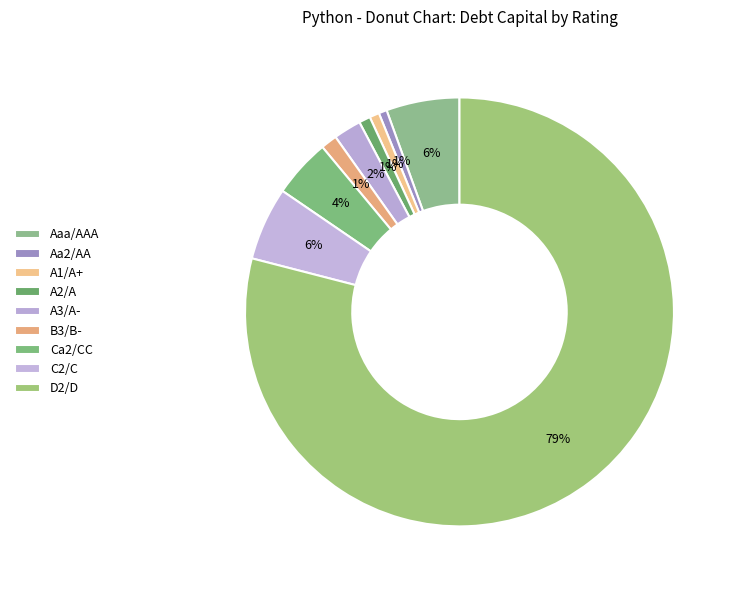

Does A2/A represent more than half of the total?

No